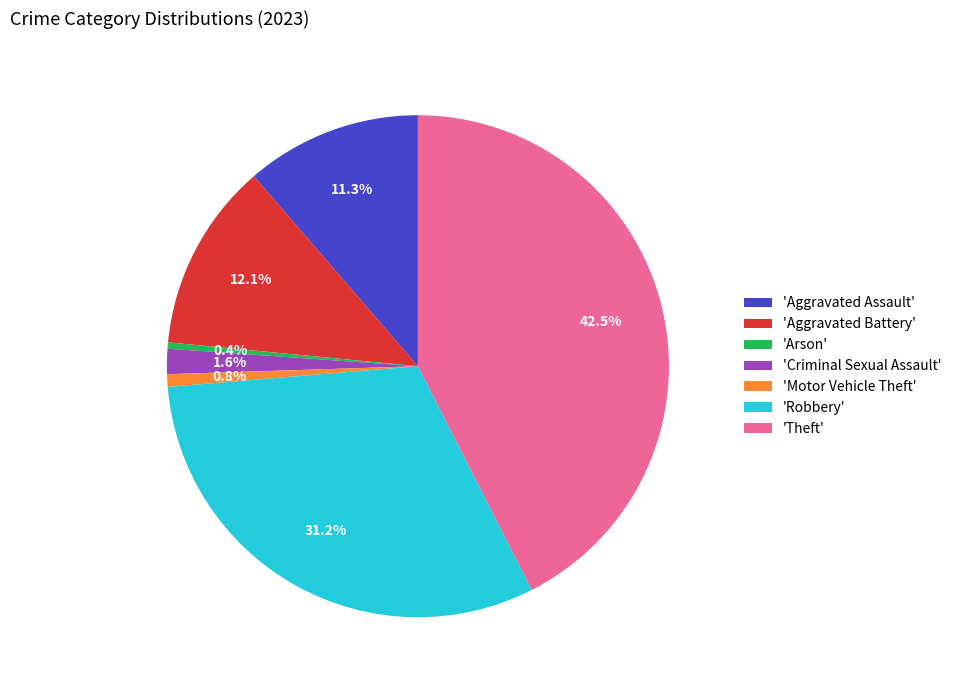

What portion of the pie excludes 'Motor Vehicle Theft'?

99.2%